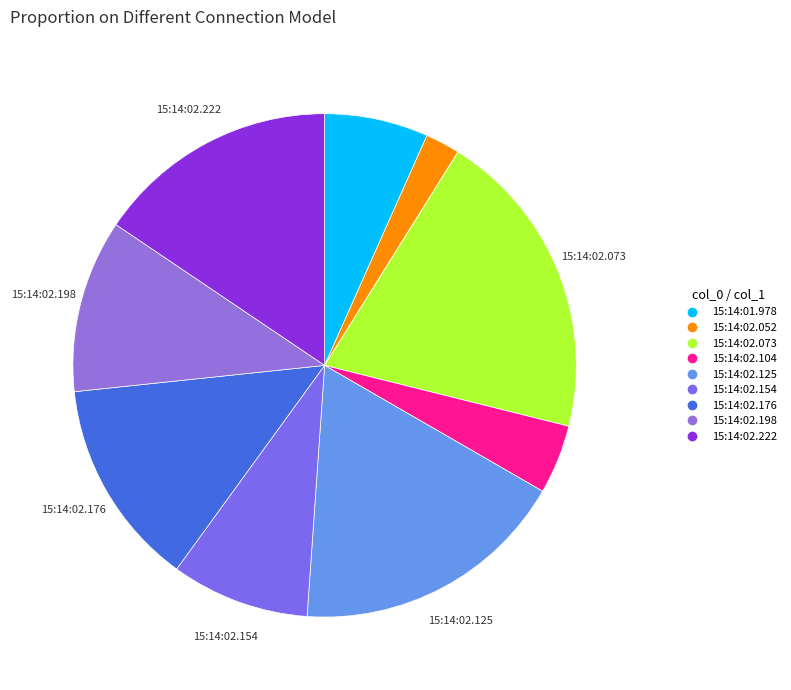

How many segments does this pie chart have?

9